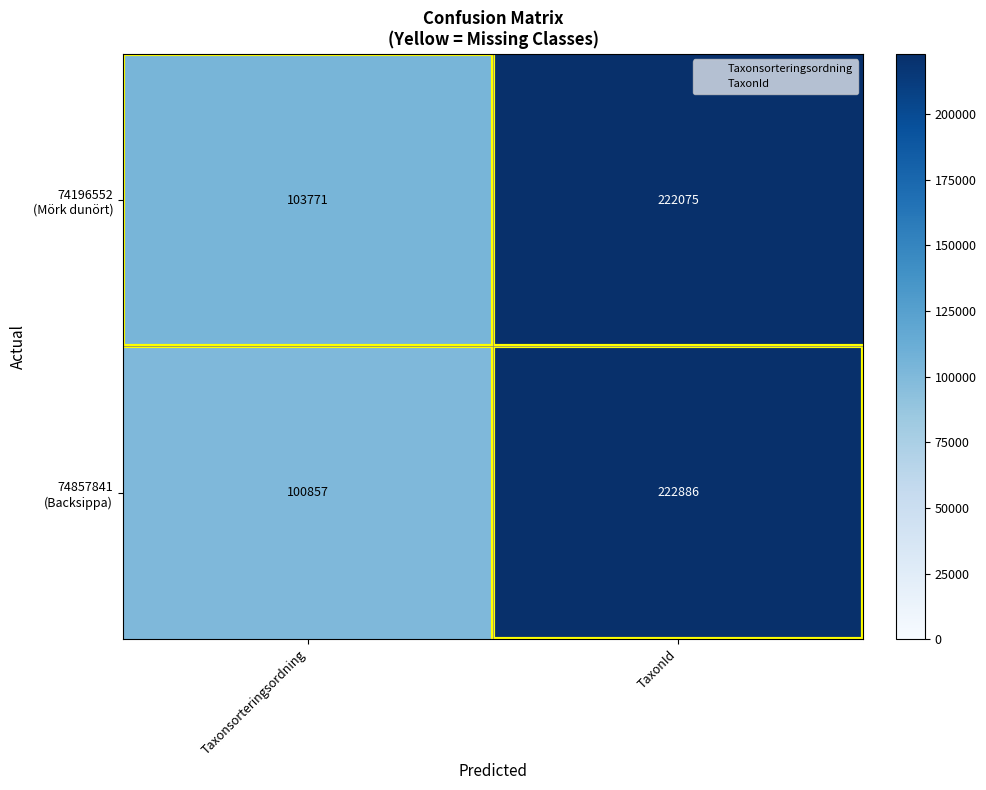

What is the total value across all series at Taxonsorteringsordning?

204628